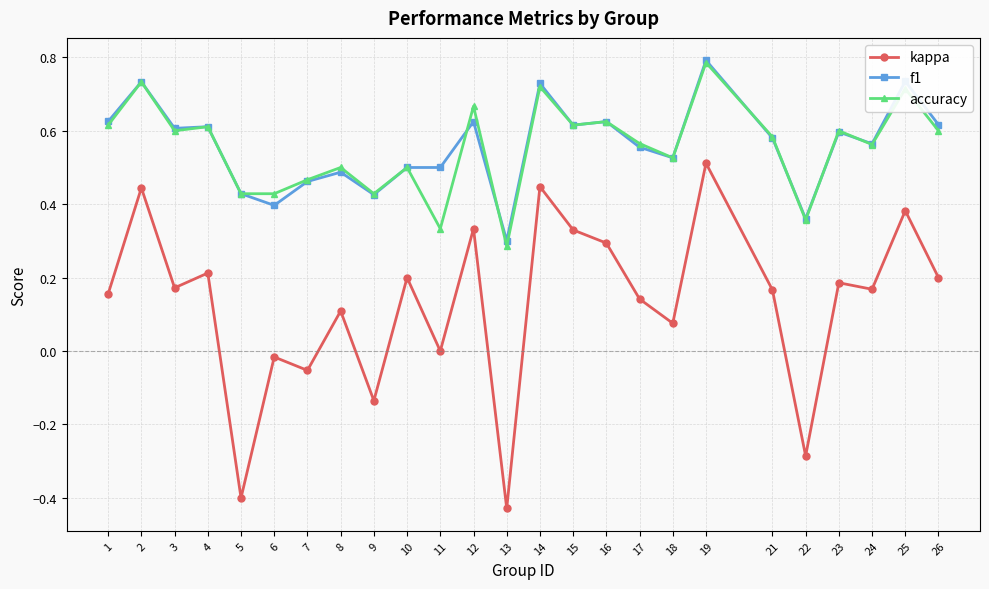

Is it true that f1 equals 1.0 at 15?

False